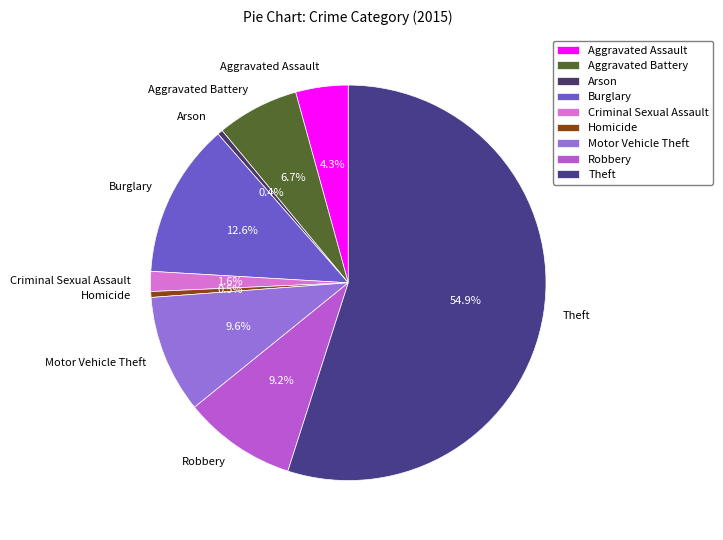

Approximately how many times larger is the value at Aggravated Assault compared to Robbery?

0.5